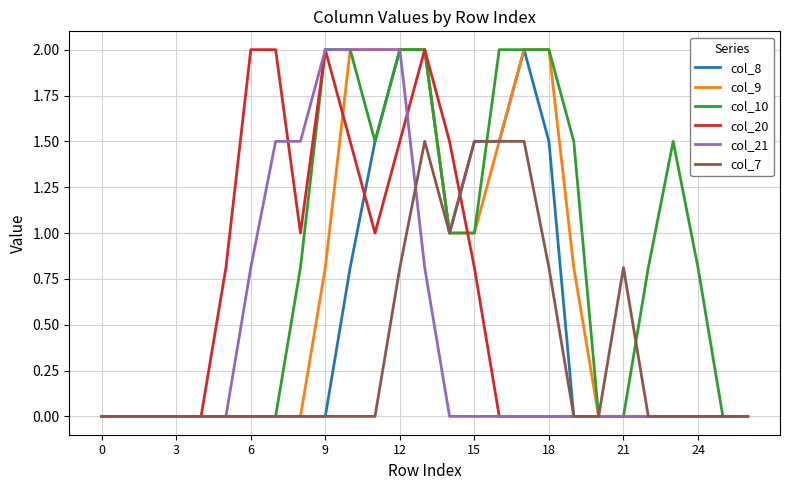

What is the maximum value shown in the chart?

2.0